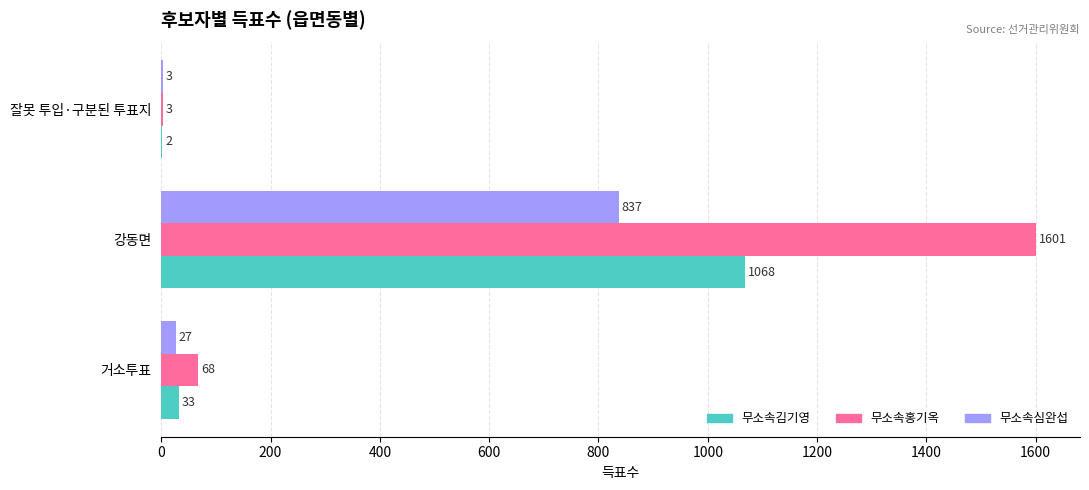

What is the average value of the 무소속홍기옥 series?

557